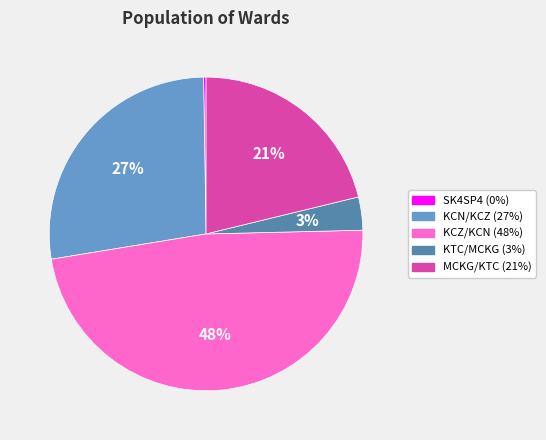

True or false: KTC/MCKG accounts for 3% of the total.

True